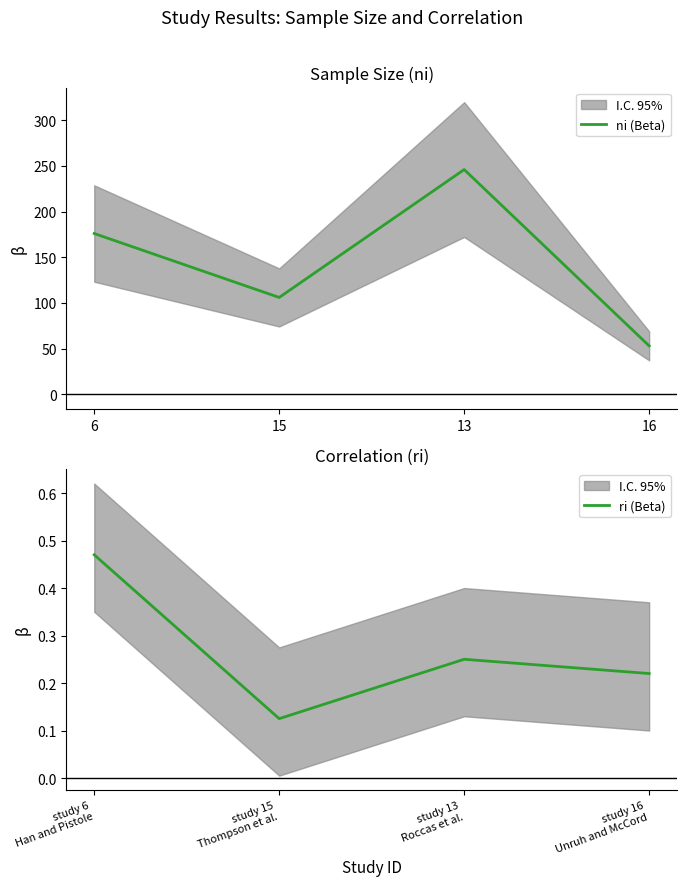

Rank the categories by ni (Beta) value from highest to lowest.

13, 6, 15, 16